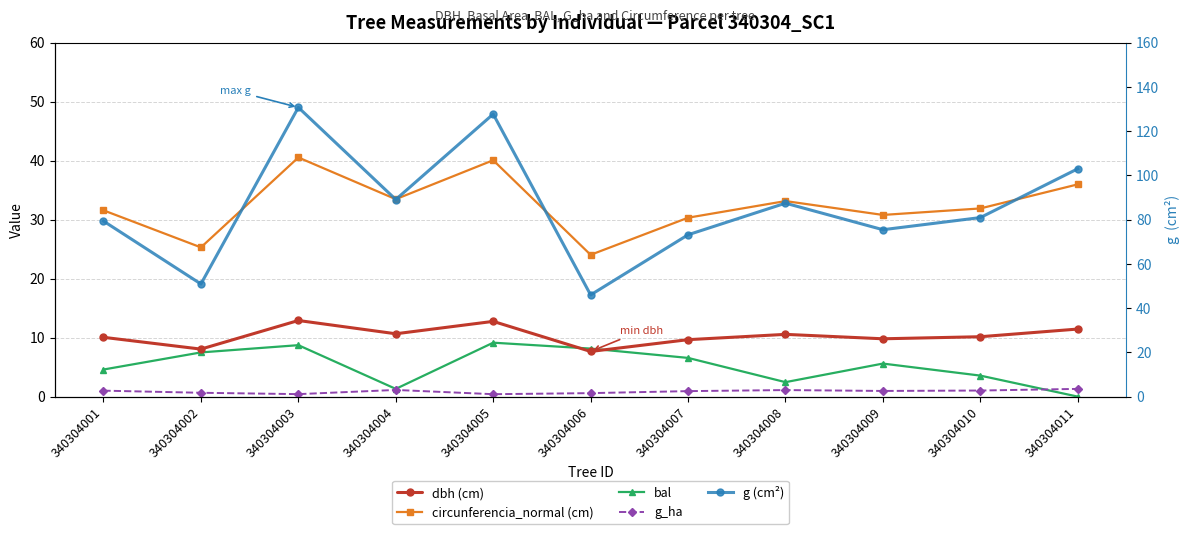

How many data points in circunferencia_normal (cm) are less than 31?

4